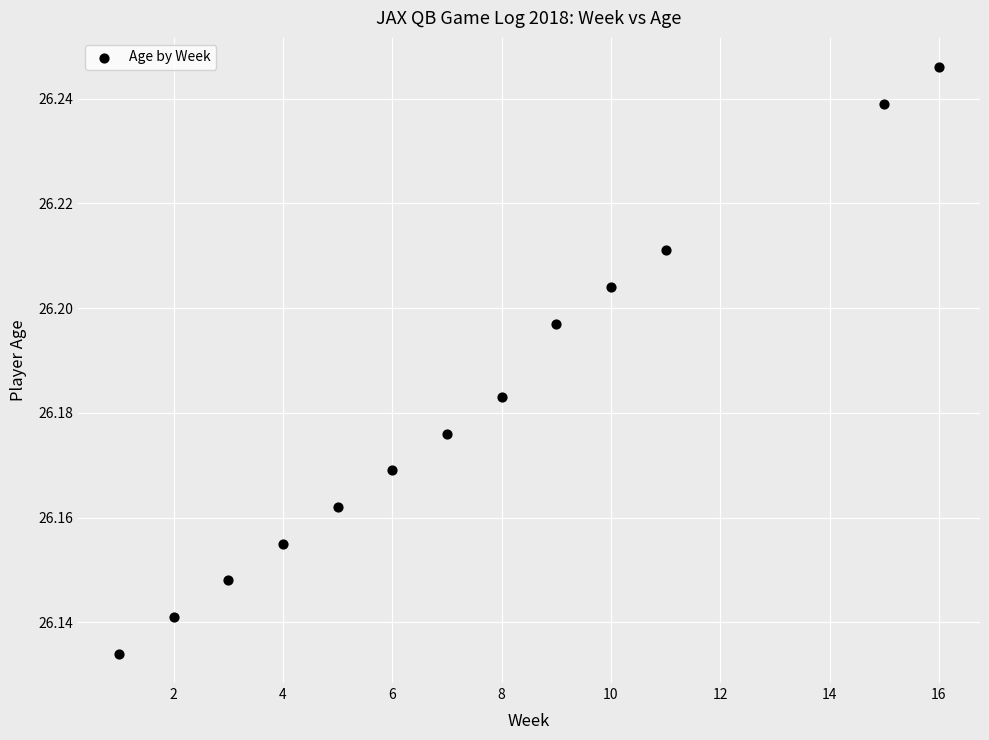

What is the range of X values (max minus min)?

15.0